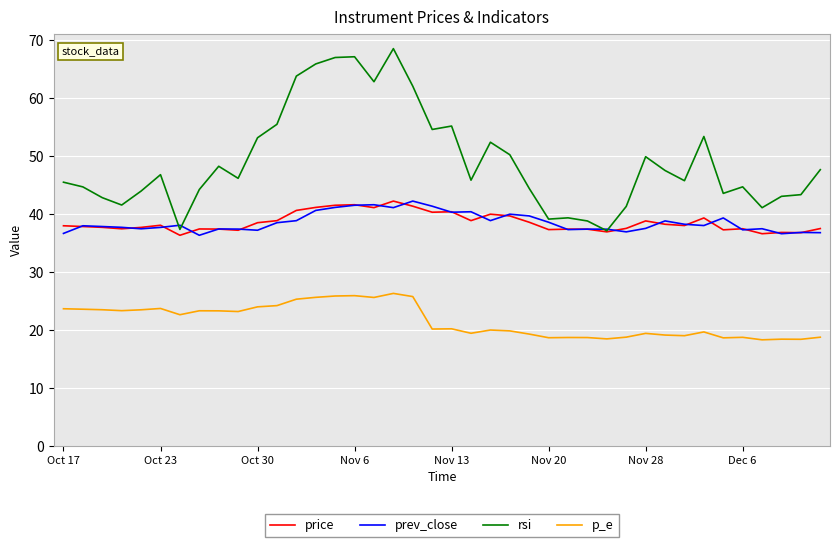

Which series has the largest total across all categories?

rsi